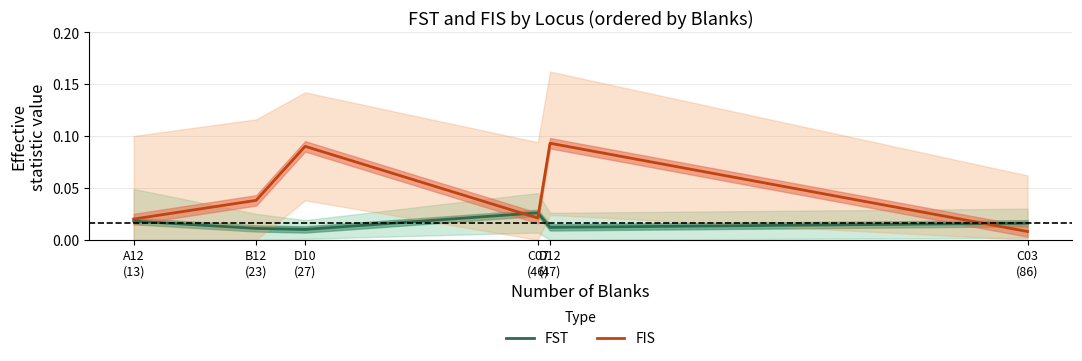

Rank the series by their average value, from highest to lowest.

FIS, FST